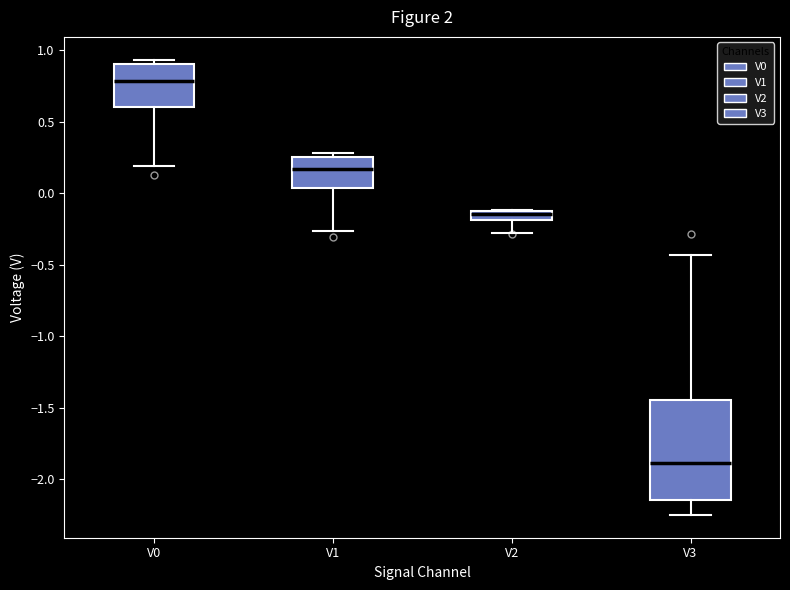

Where is the lower edge of the box for V0 on the y-axis? The values are not printed on the chart, so give them approximately, as read against the axis.

0.60